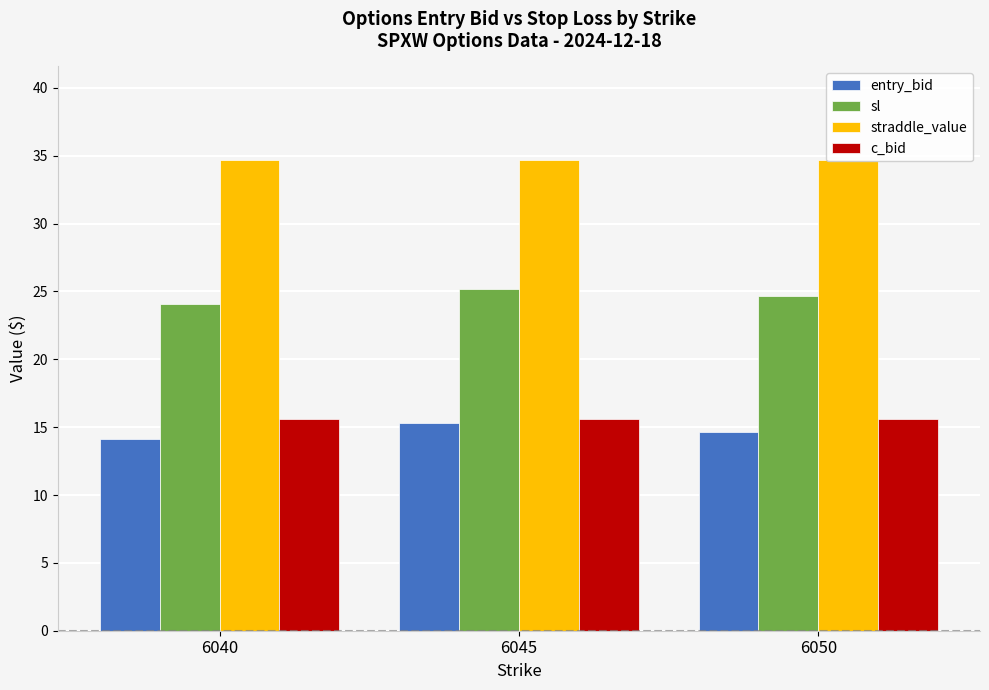

At how many categories does at least one series exceed 14?

3